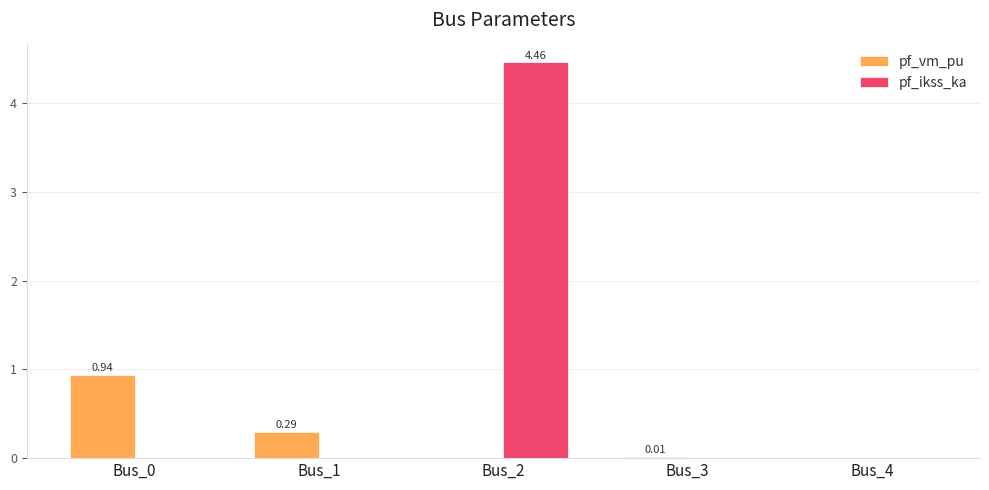

At which category is the sum across all series the highest?

Bus_2